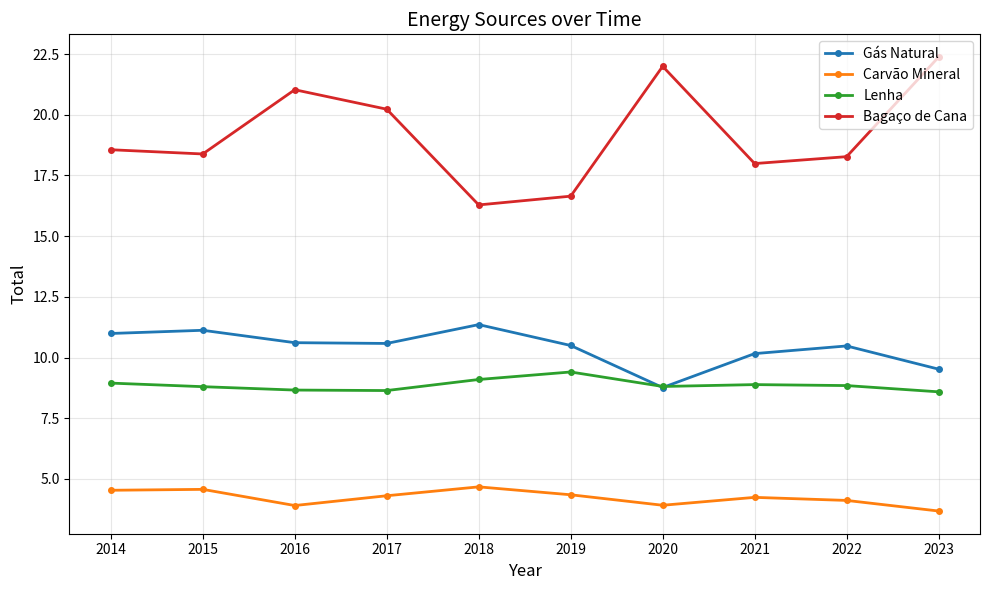

The value of Lenha at 2015 is 8.8. True or false?

True